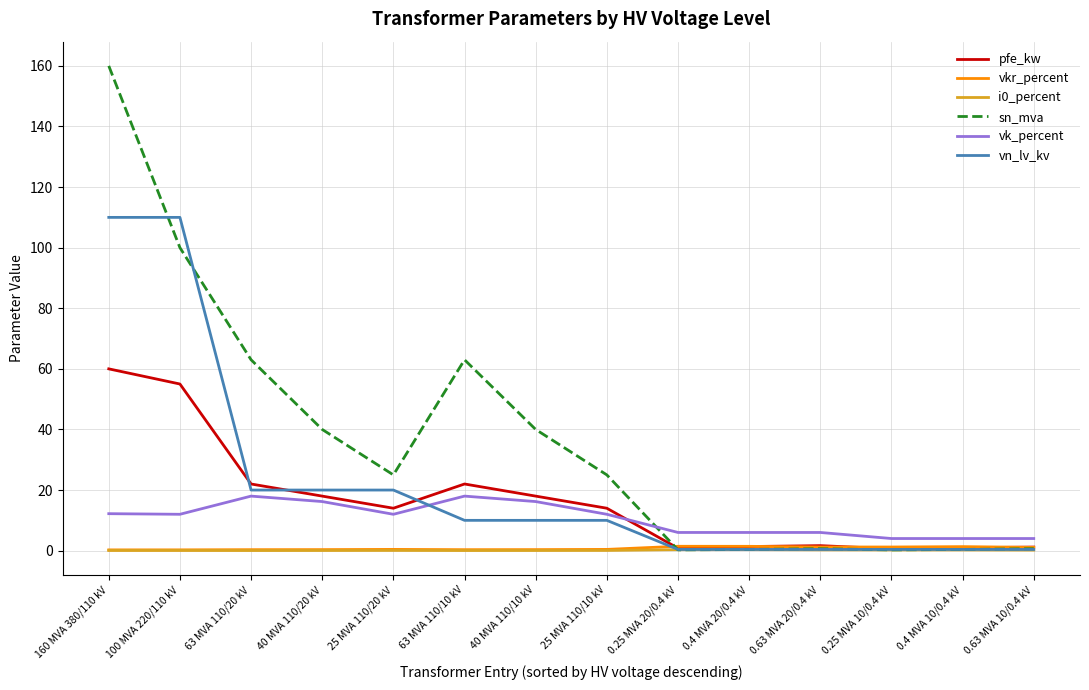

Is it true that sn_mva equals 63.0 at 63 MVA 110/10 kV?

True